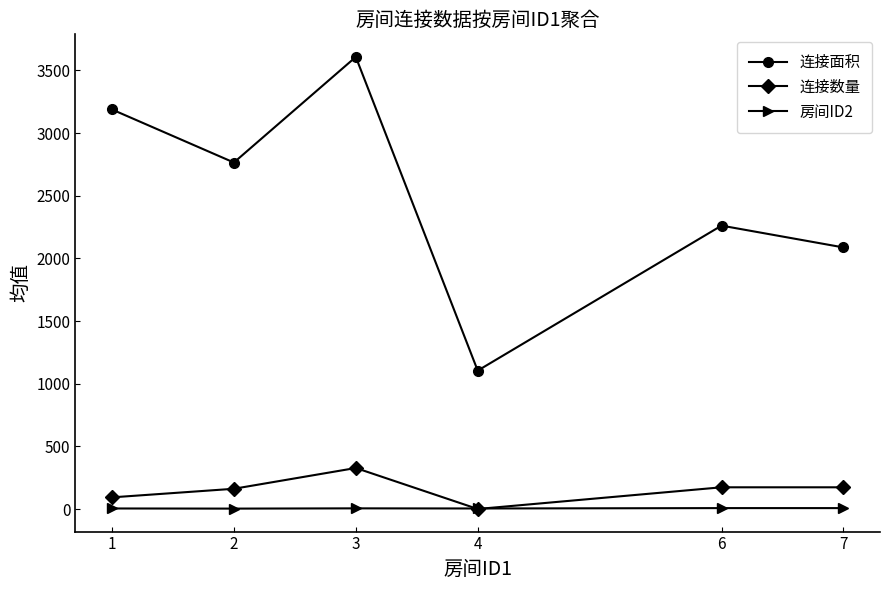

True or false: 房间ID2 has more than 2 interior local peaks.

False